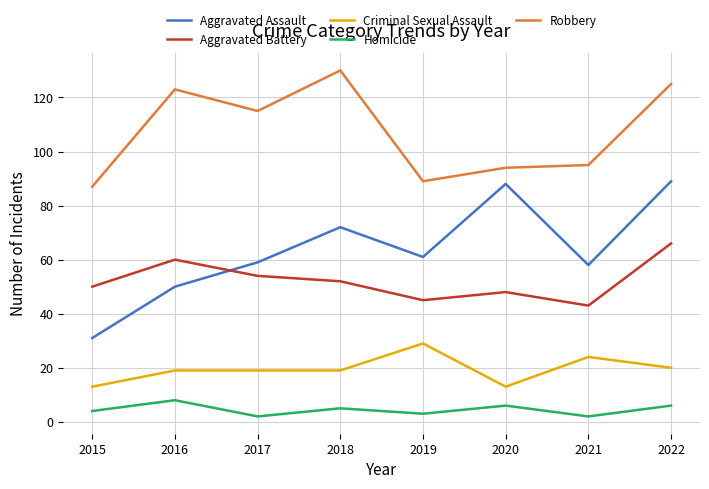

True or false: Criminal Sexual Assault and Homicide intersect in this chart.

False